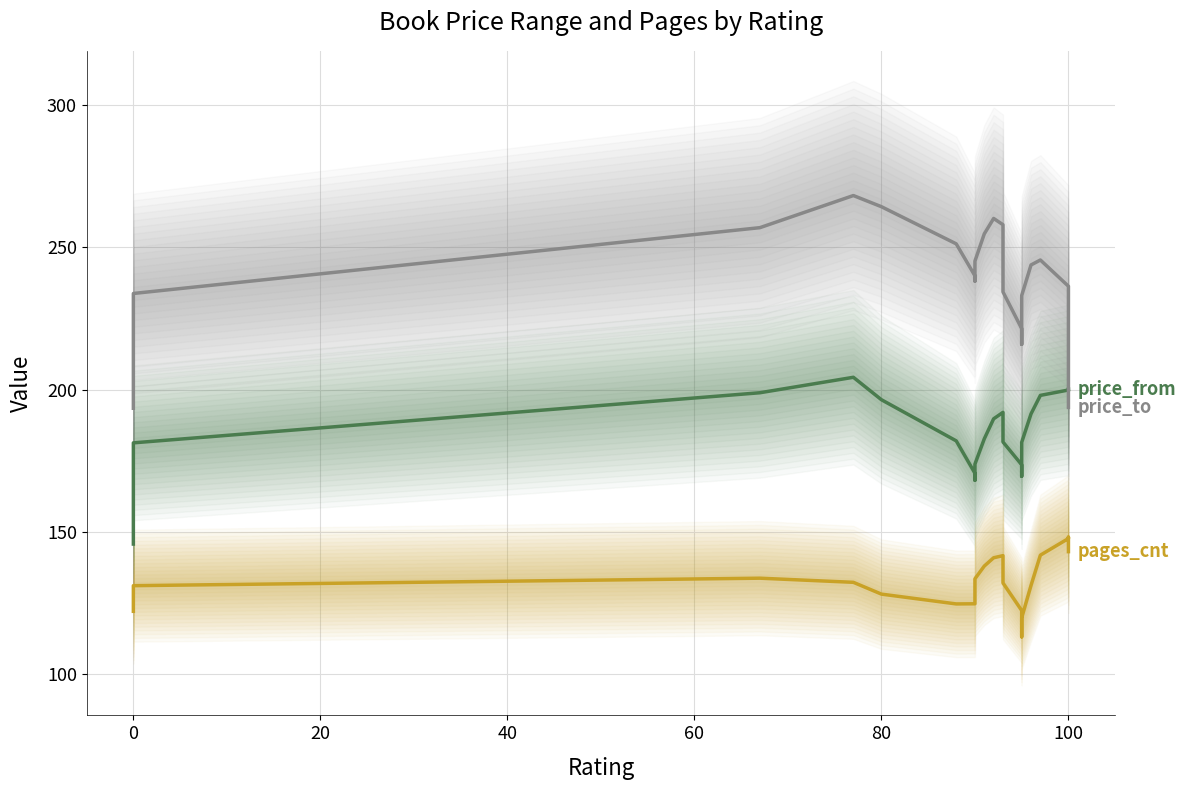

True or false: price_from has more than 0 points higher than both neighbors.

True